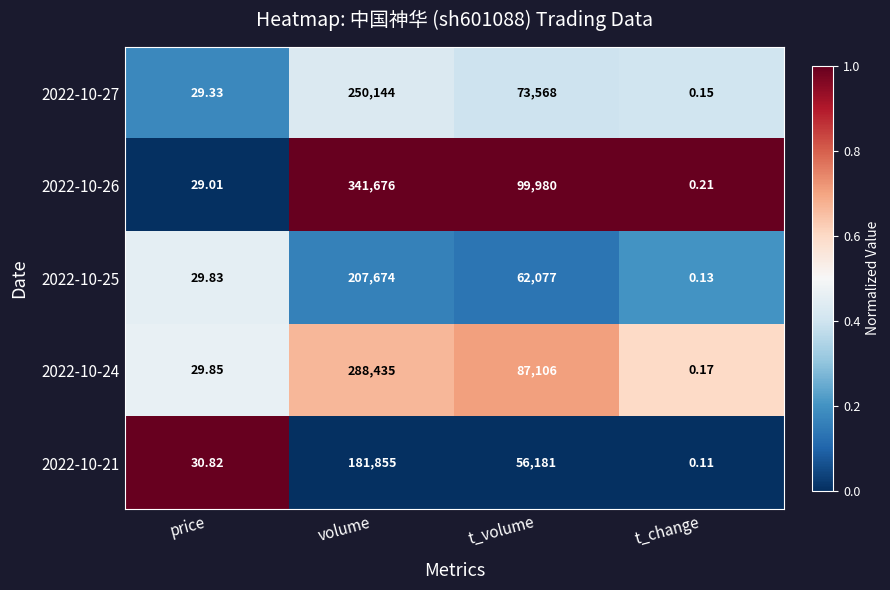

At which category does the chart reach its peak across all series?

volume